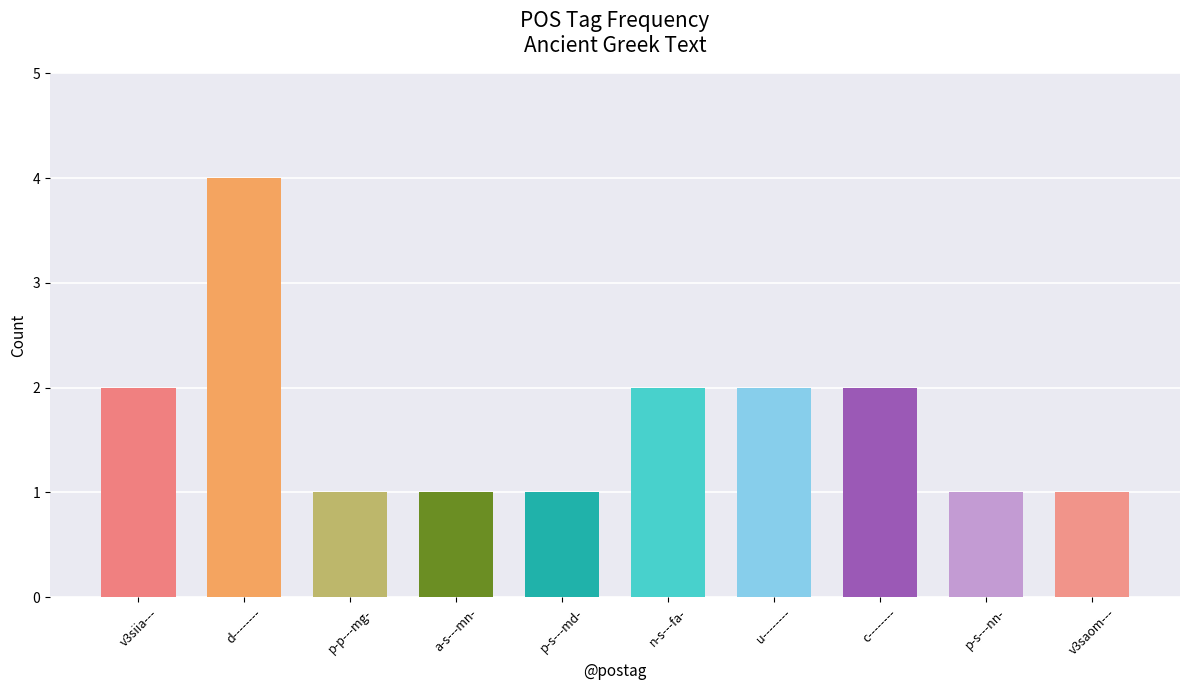

Between n-s---fa- and c--------, which is larger?

n-s---fa-